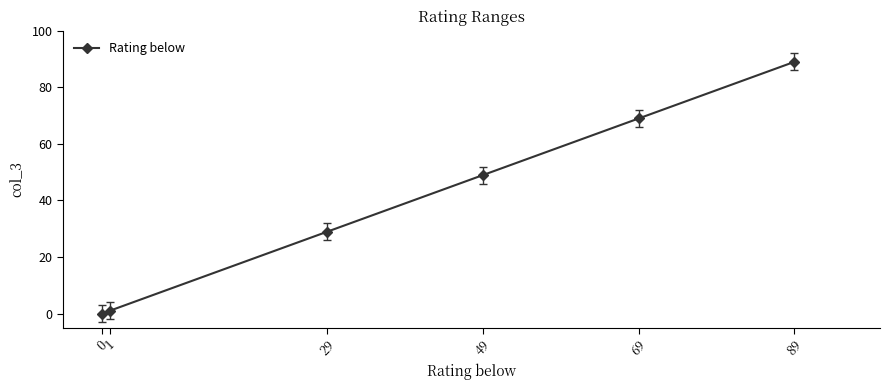

How many values are above zero?

5